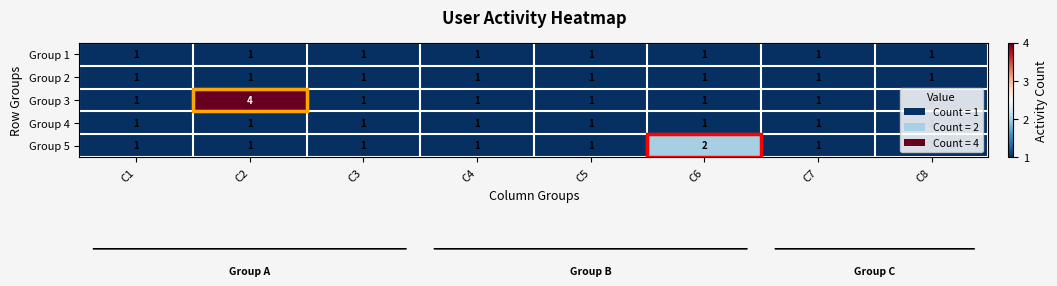

Which category has the highest value across all series?

C2